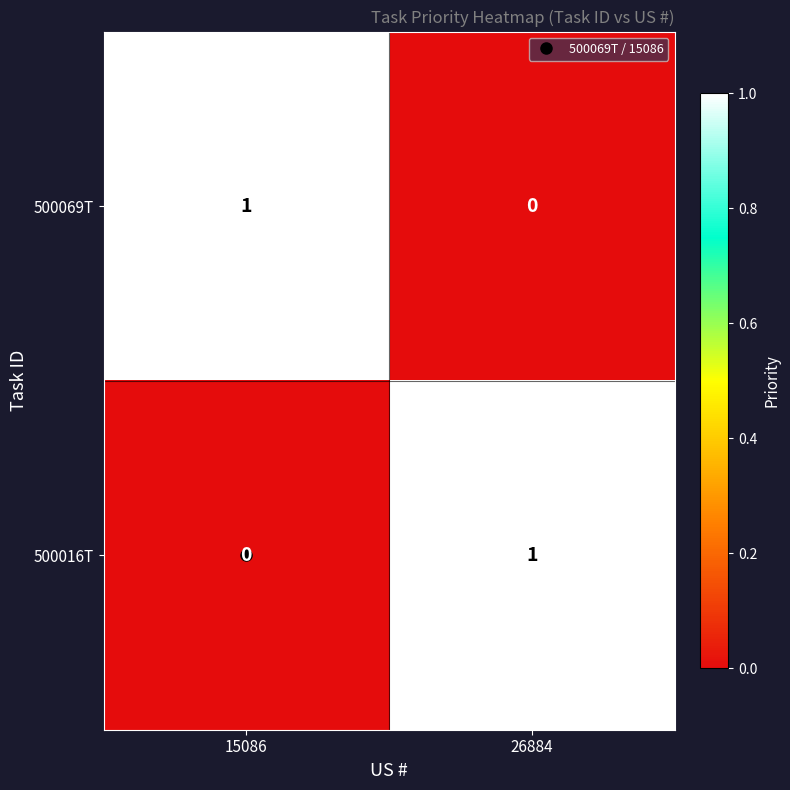

How many data points does each series have?

2